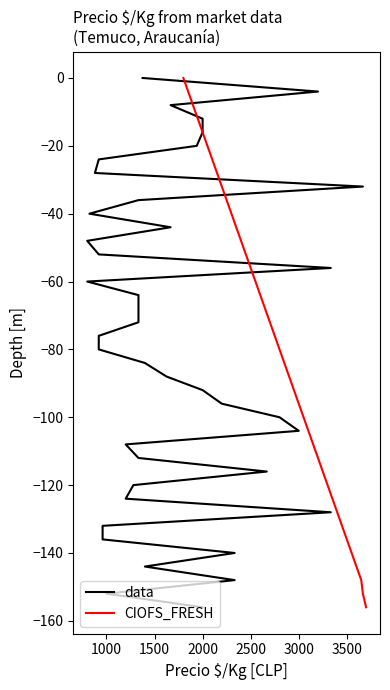

At how many categories does at least one series exceed -18?

5